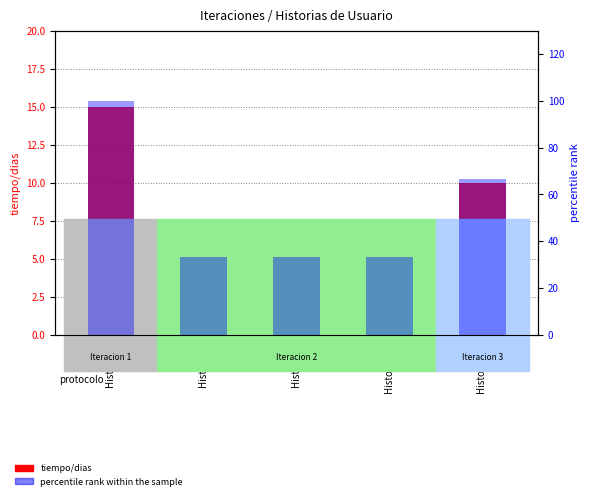

What is the sum of all tiempo/dias values?

40.0